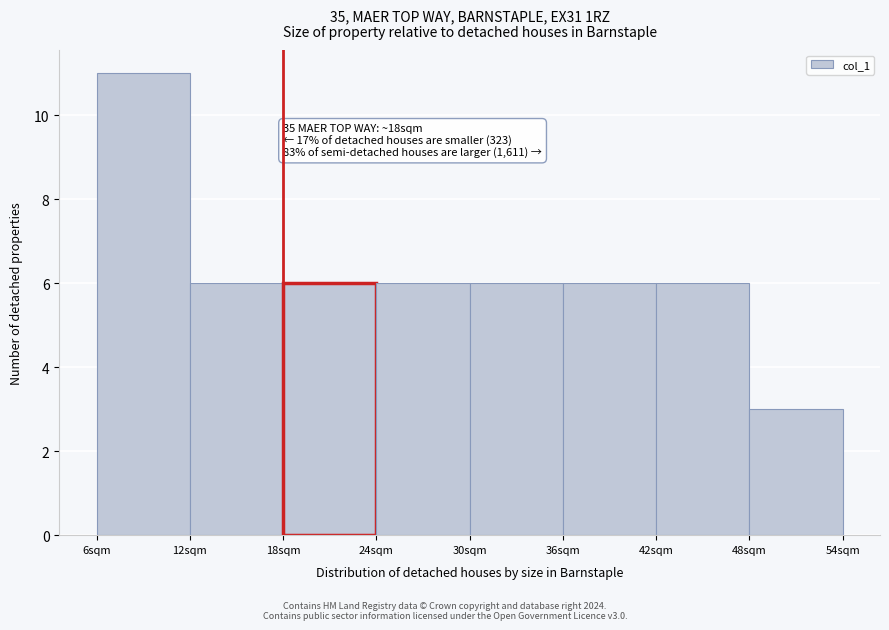

Over which range of the x-axis is the bar tallest?

6 to 12